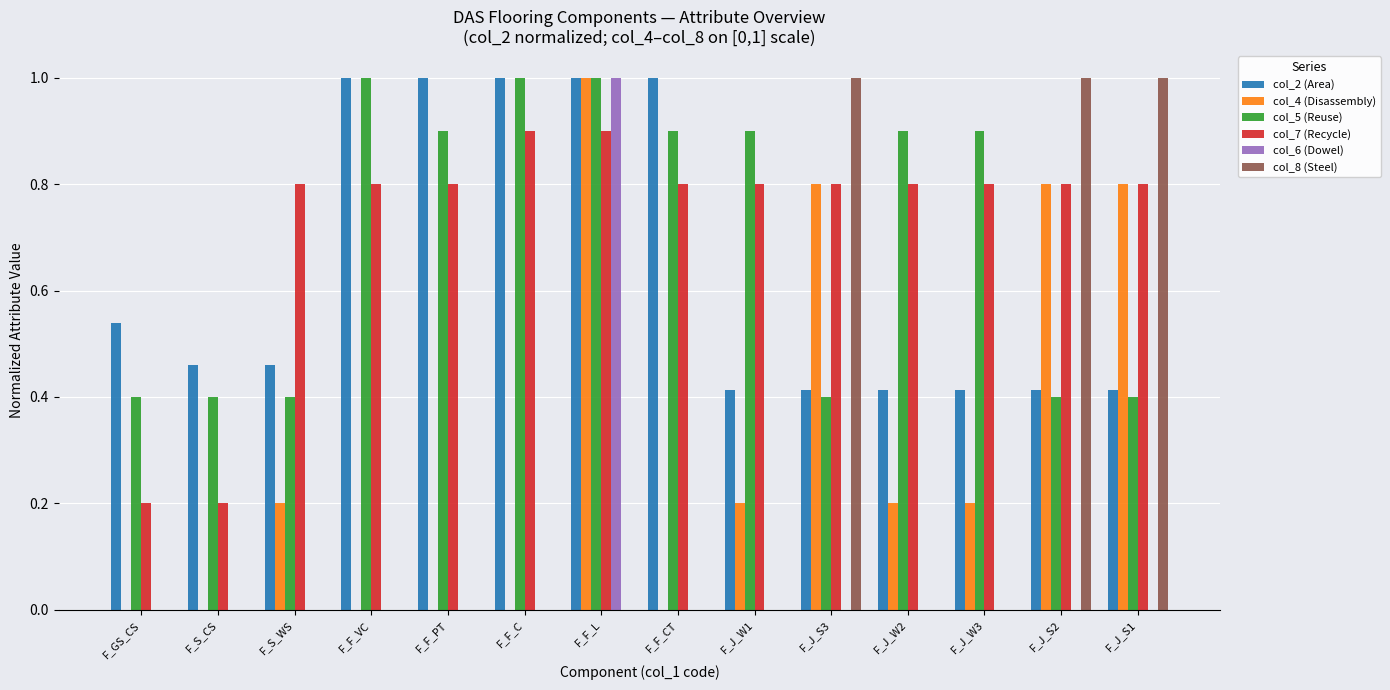

What is the sum of all col_8 (Steel) values?

3.0